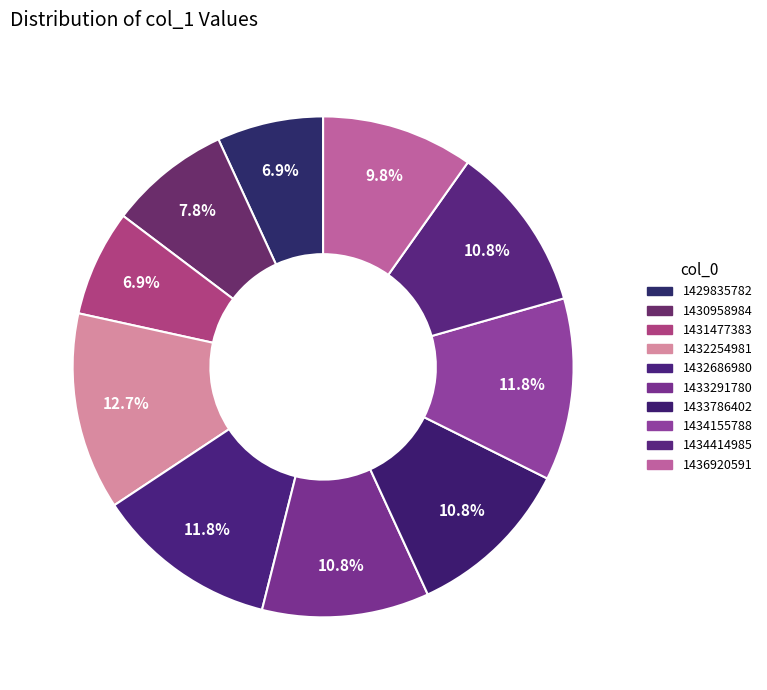

To the nearest percent, what portion does 1430958984 represent?

8%